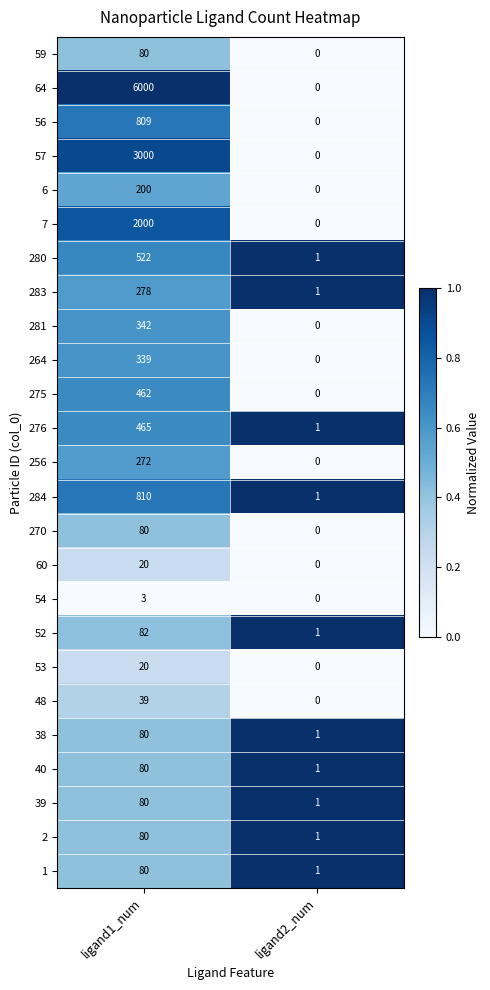

Which series changed the most between ligand1_num and ligand2_num?

64